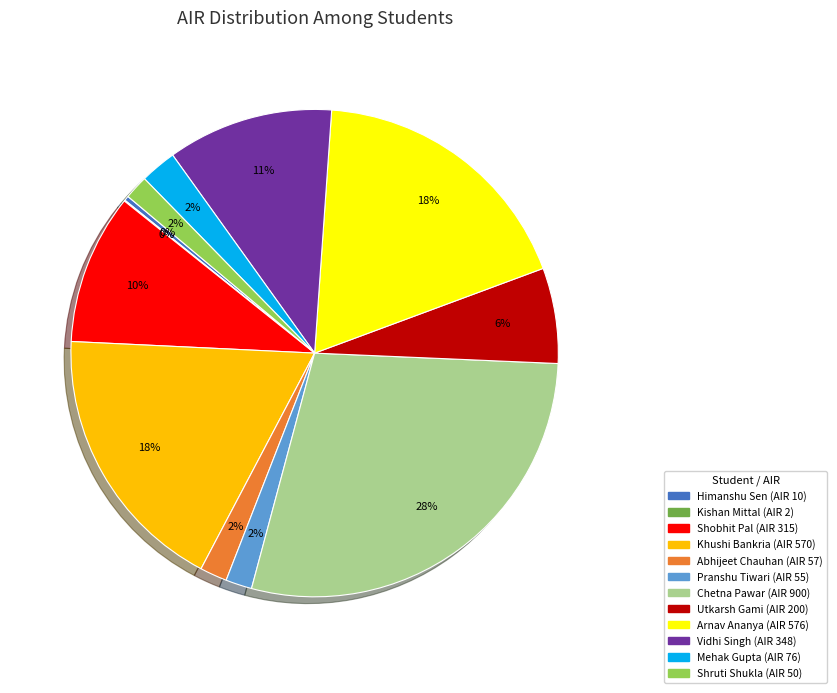

Combined, do Pranshu Tiwari and Vidhi Singh account for over 50%?

No